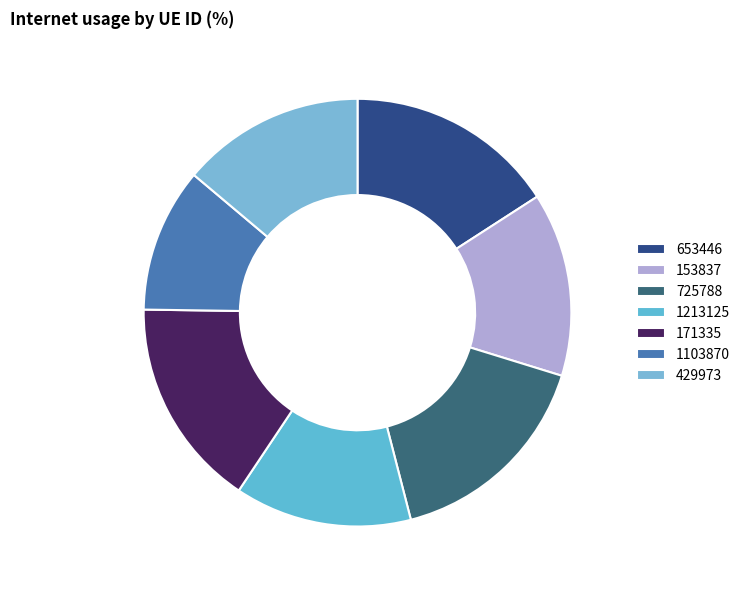

How many slices are in this pie chart?

7